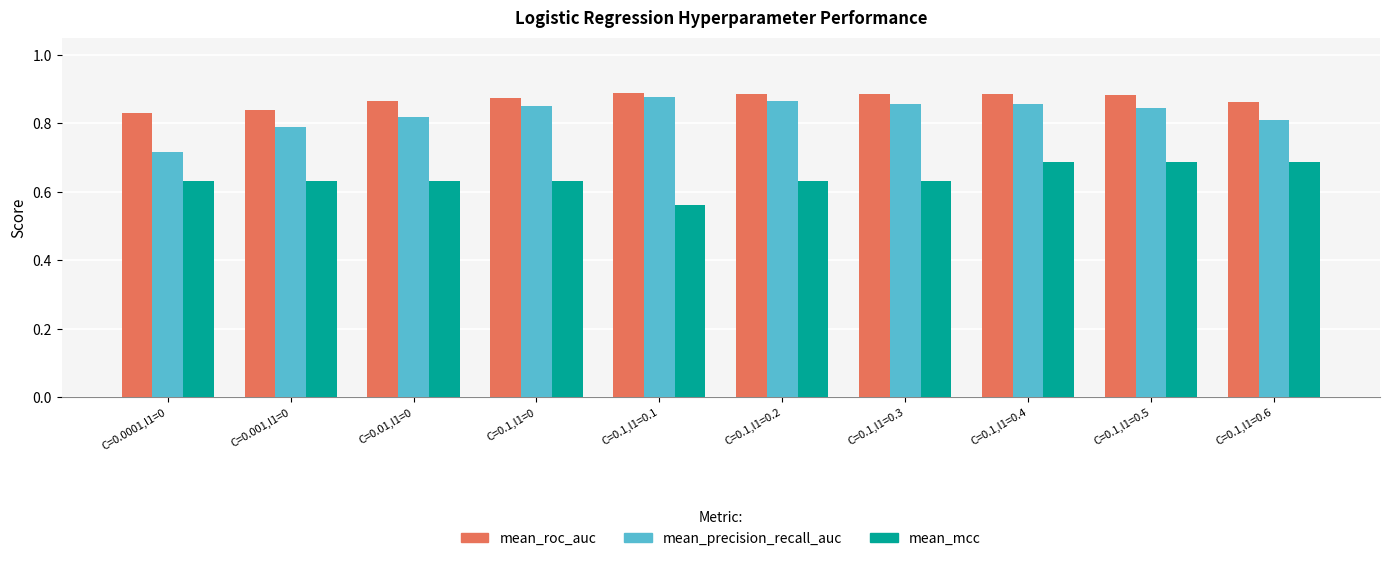

What is the sum of all mean_roc_auc values?

8.7